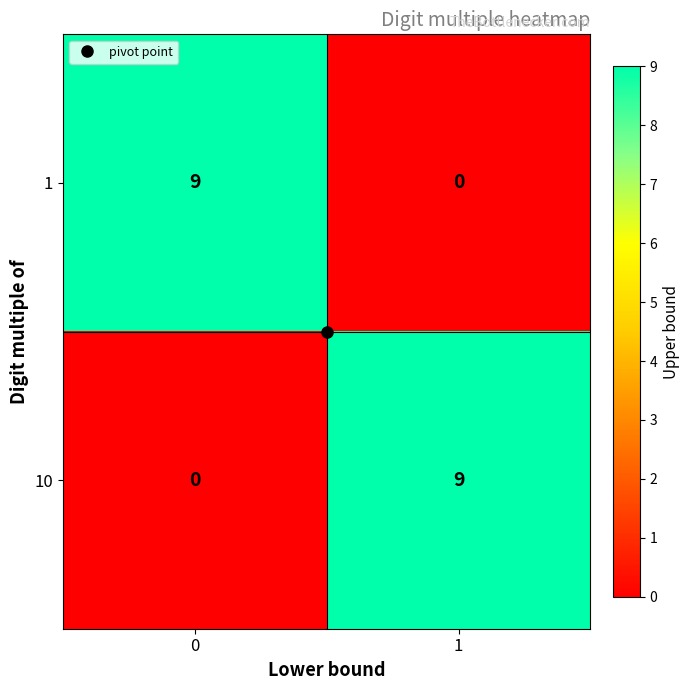

Is the value of 10 at 1 greater than the value of 1 at 1?

Yes